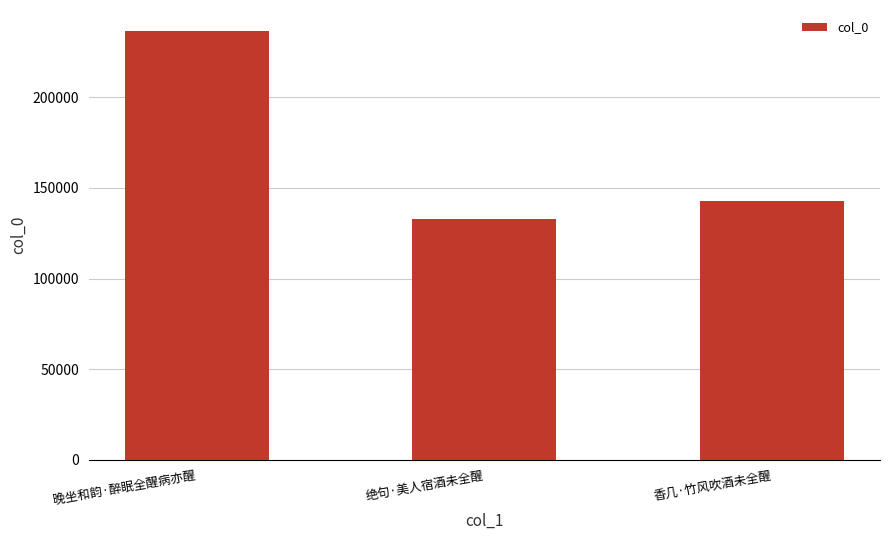

The chart shows a value of 76805 at 香几·竹风吹酒未全醒. True or false?

False